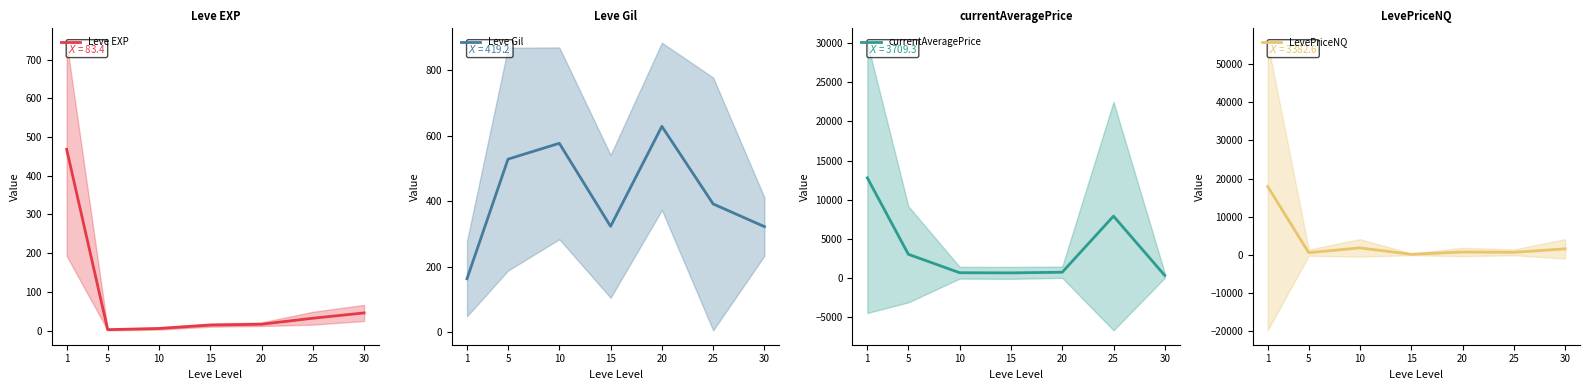

What is the greatest value displayed?

17923.0